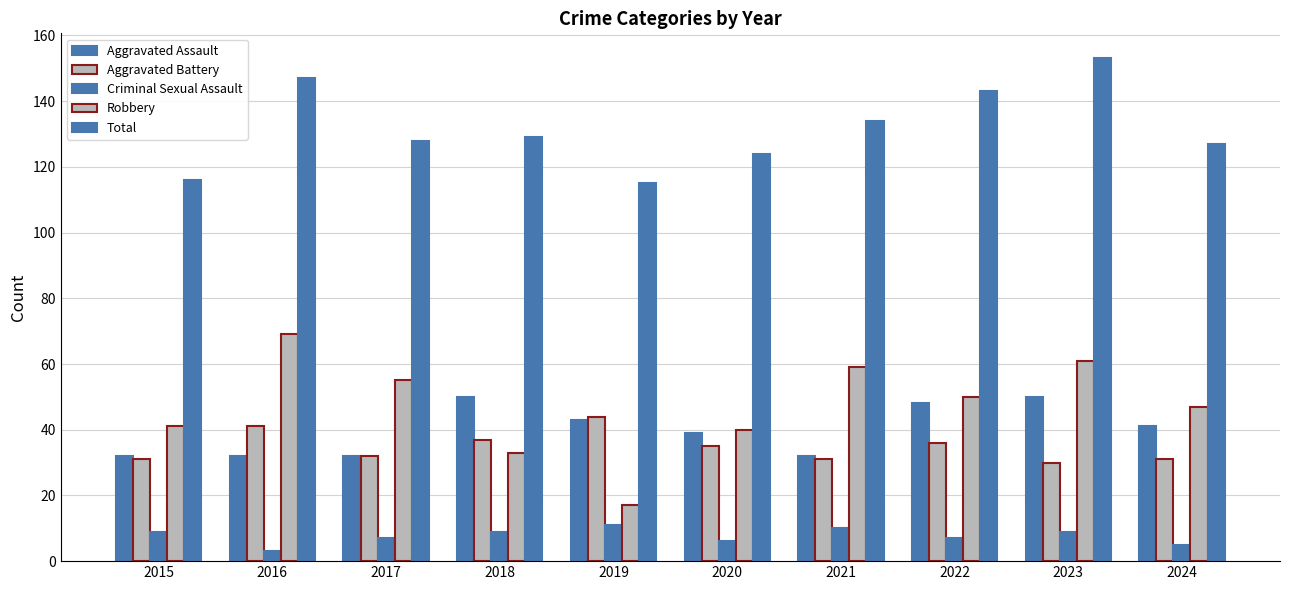

How many values in the Aggravated Battery series are below 35?

5